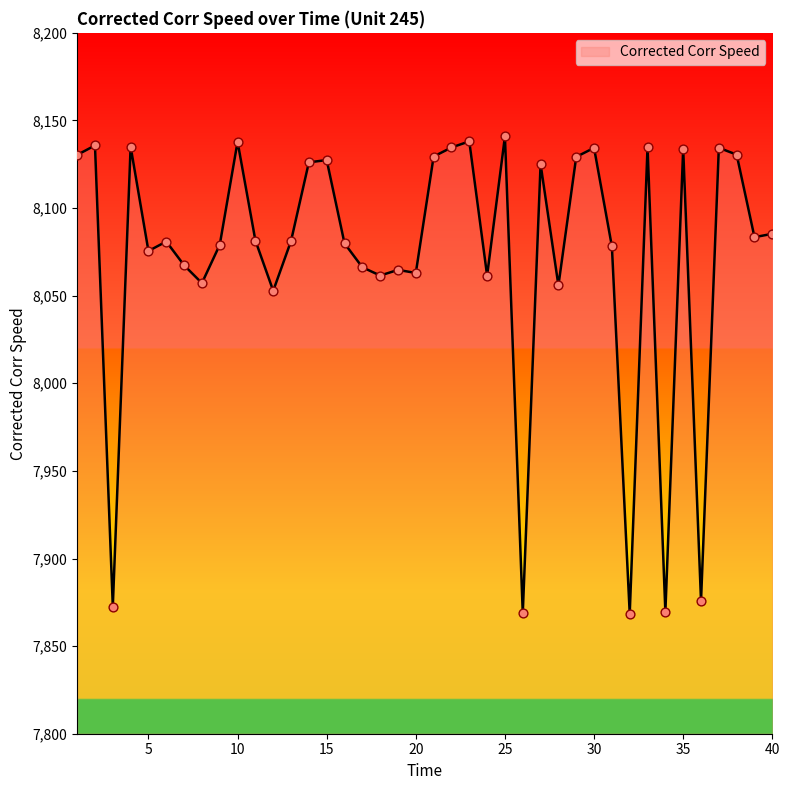

What is the minimum value shown in the chart?

7868.5